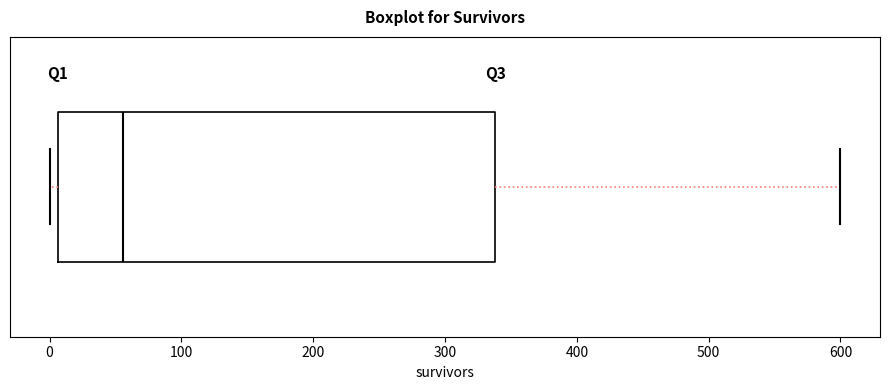

Where is the right edge of the box on the x-axis? The values are not printed on the chart, so give them approximately, as read against the axis.

340